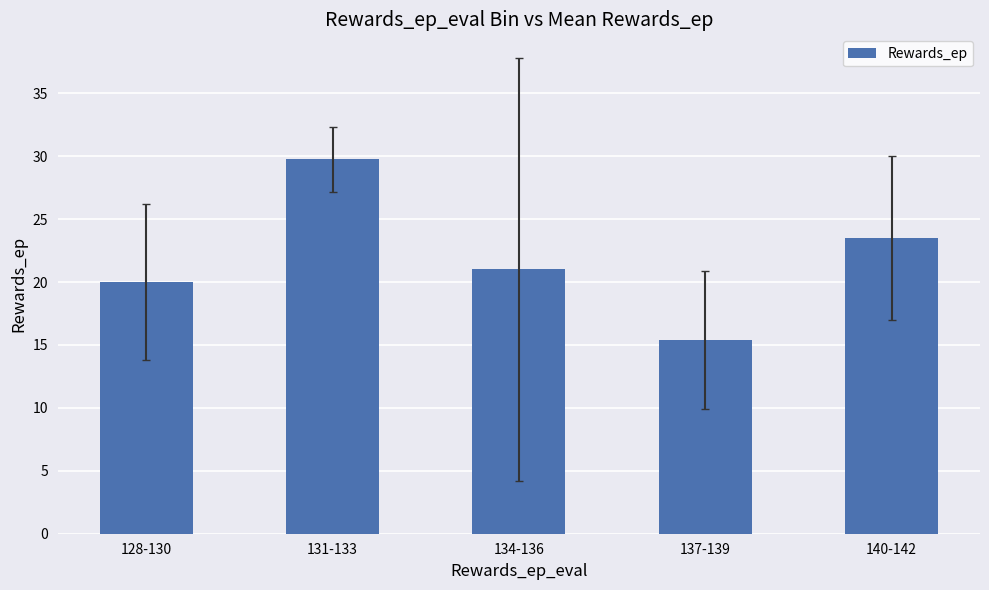

What is the value of the 5th bar from the left?

23.5